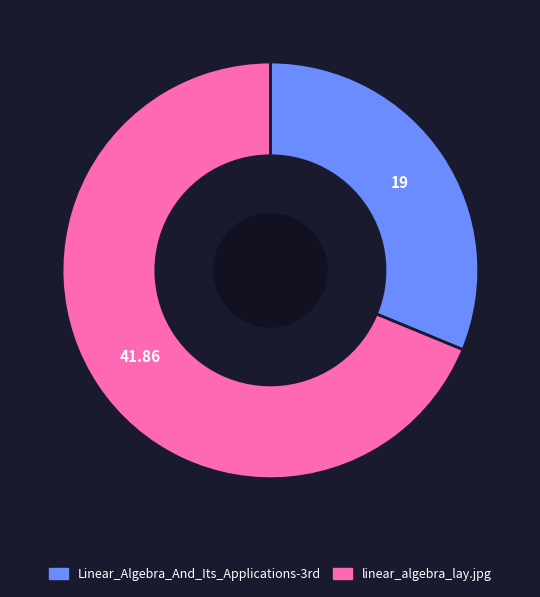

Rank the categories by value from highest to lowest.

linear_algebra_lay.jpg, Linear_Algebra_And_Its_Applications-3rd